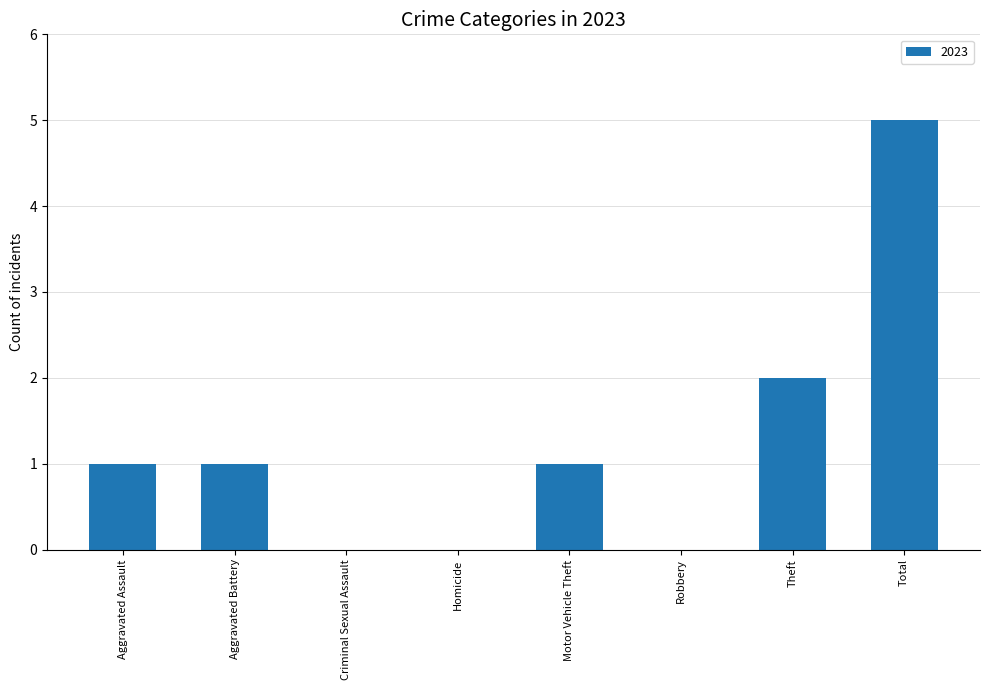

What is the ratio of the value at Motor Vehicle Theft to the value at Aggravated Battery?

1.0